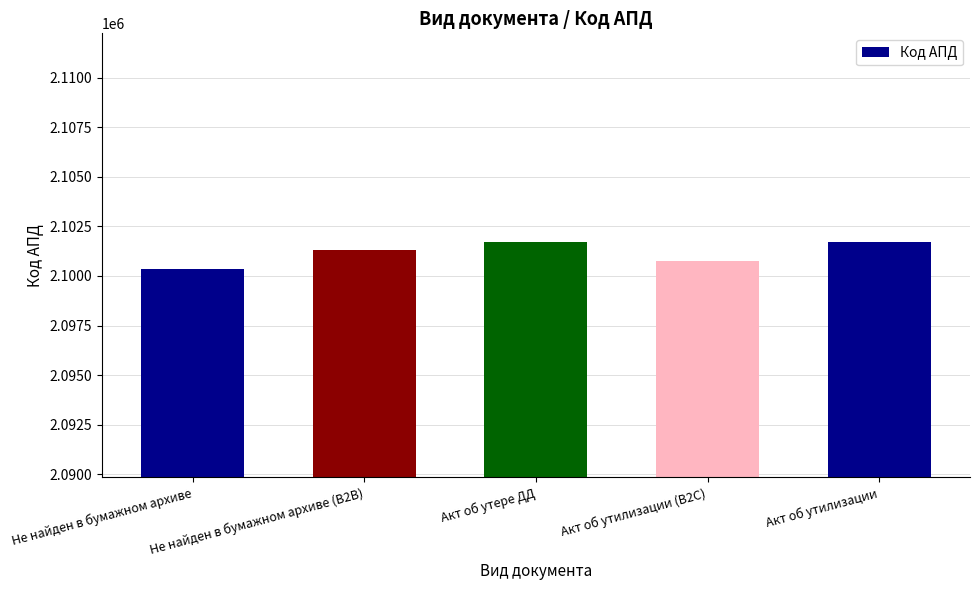

Approximately how many times larger is the value at Акт об утере ДД compared to Акт об утилизации (B2C)?

1.0